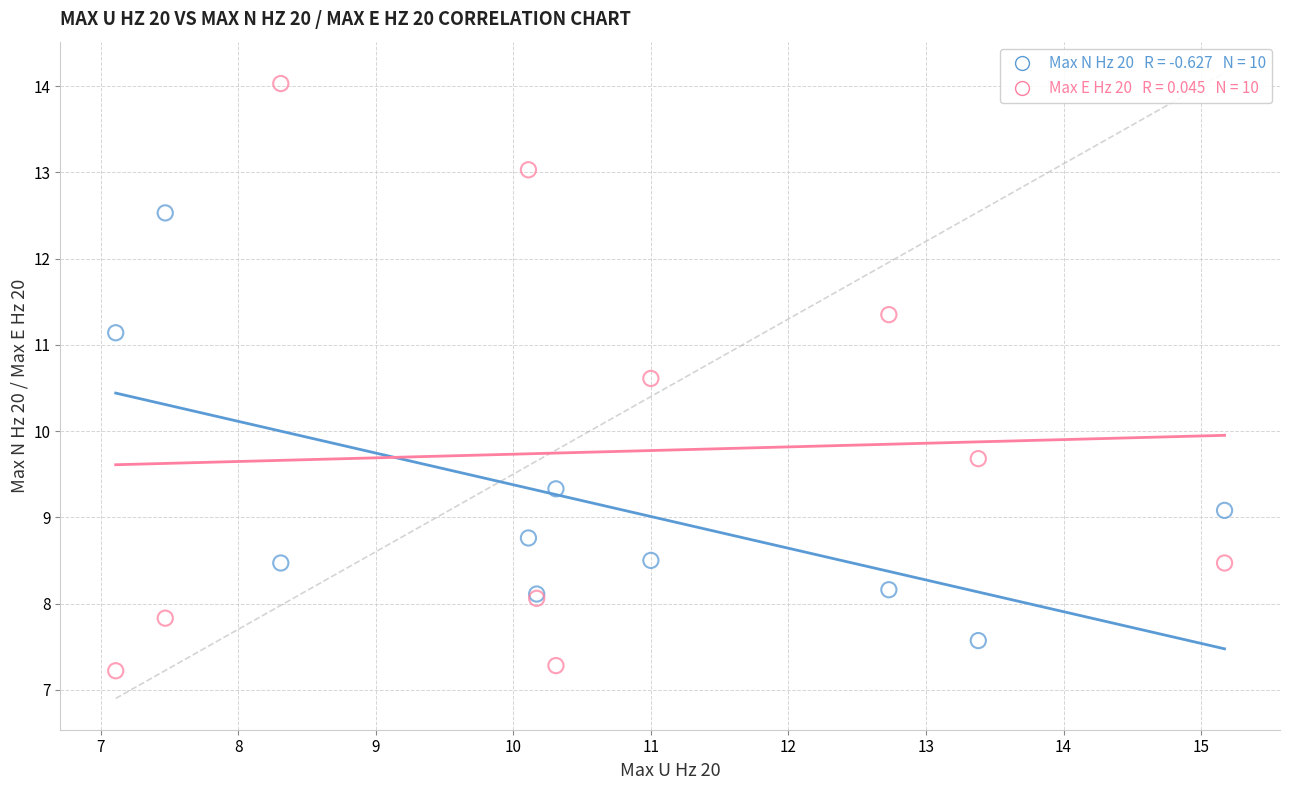

Across all series, what Y value is closest to 10?

9.7